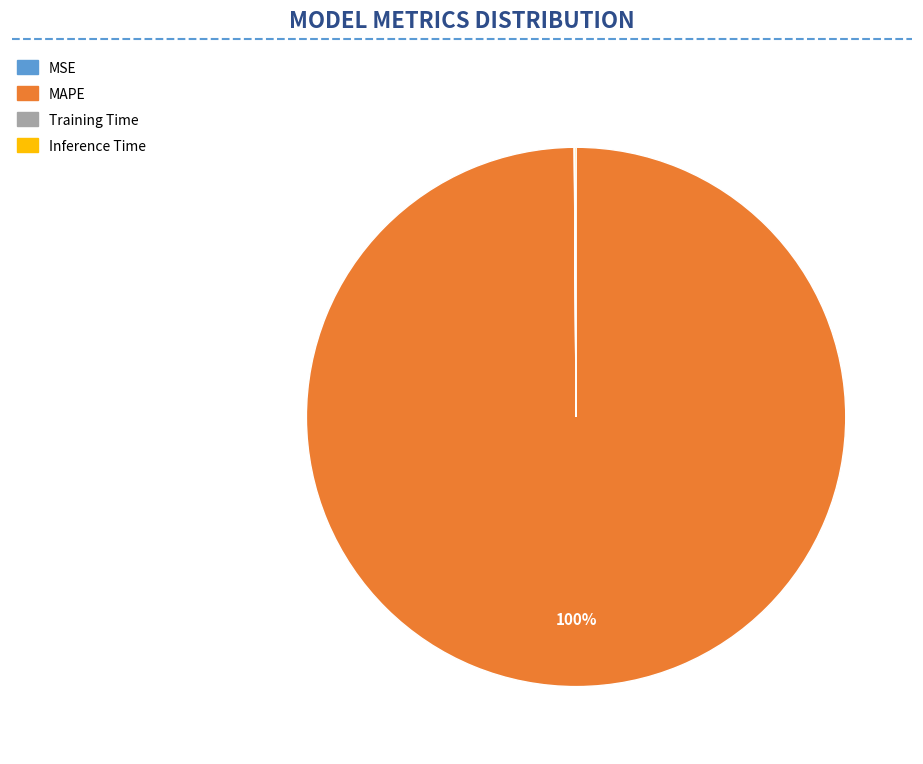

Is it true that MAPE is 100% of the pie?

True